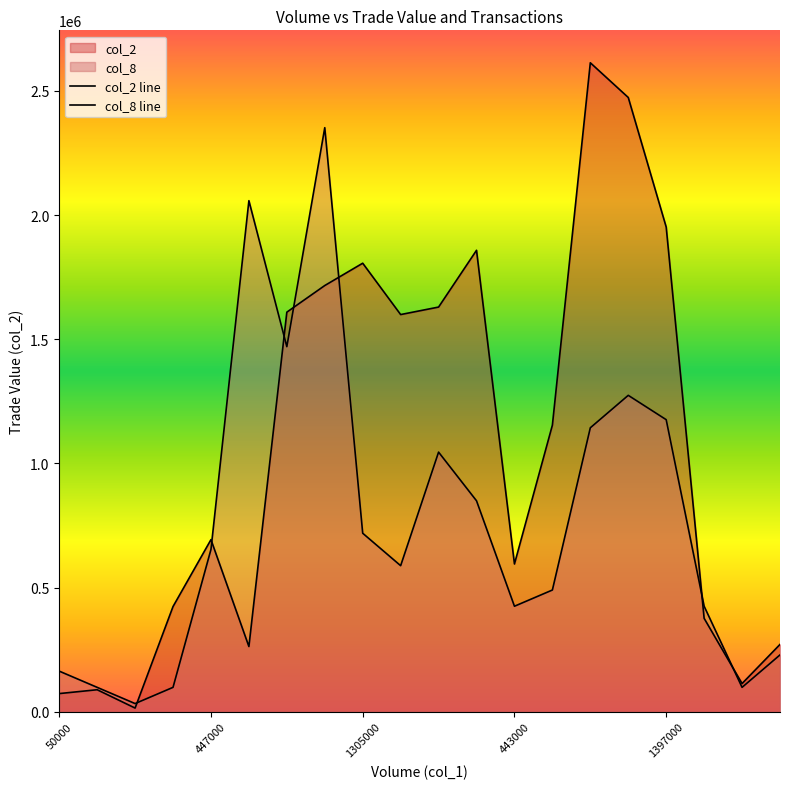

How many lines are shown in the chart?

2